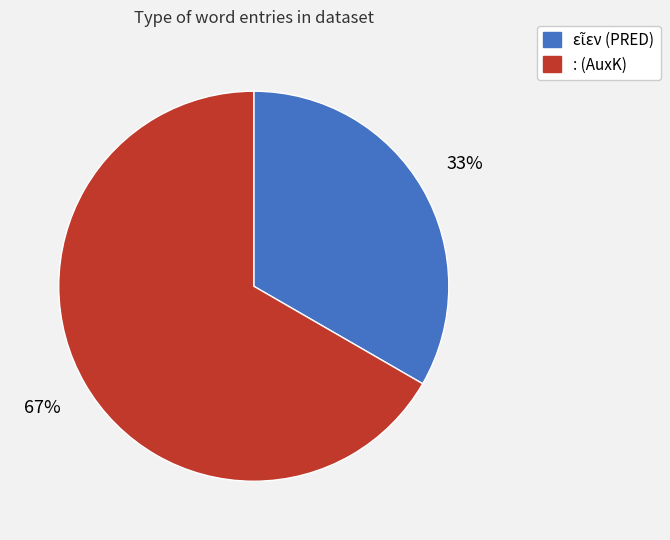

How many slices are in this pie chart?

2